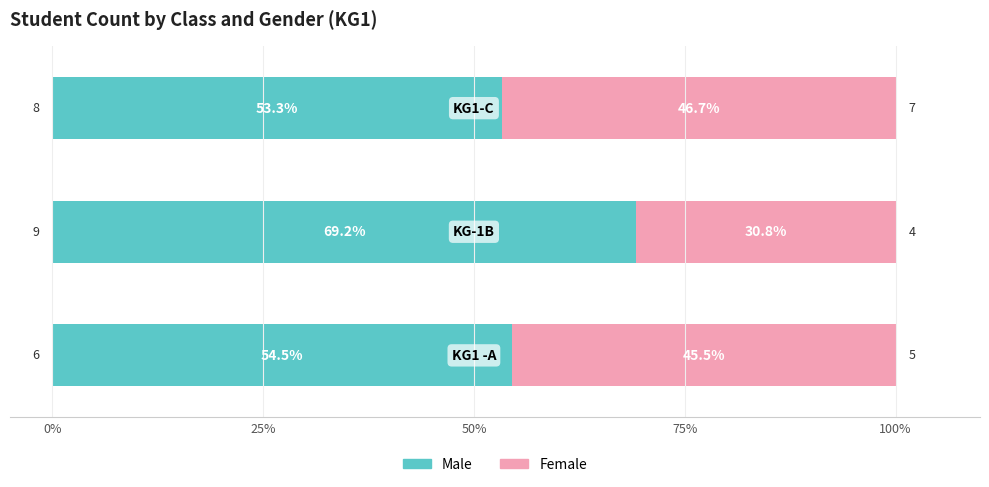

What is the lowest value of the Male series?

53.3